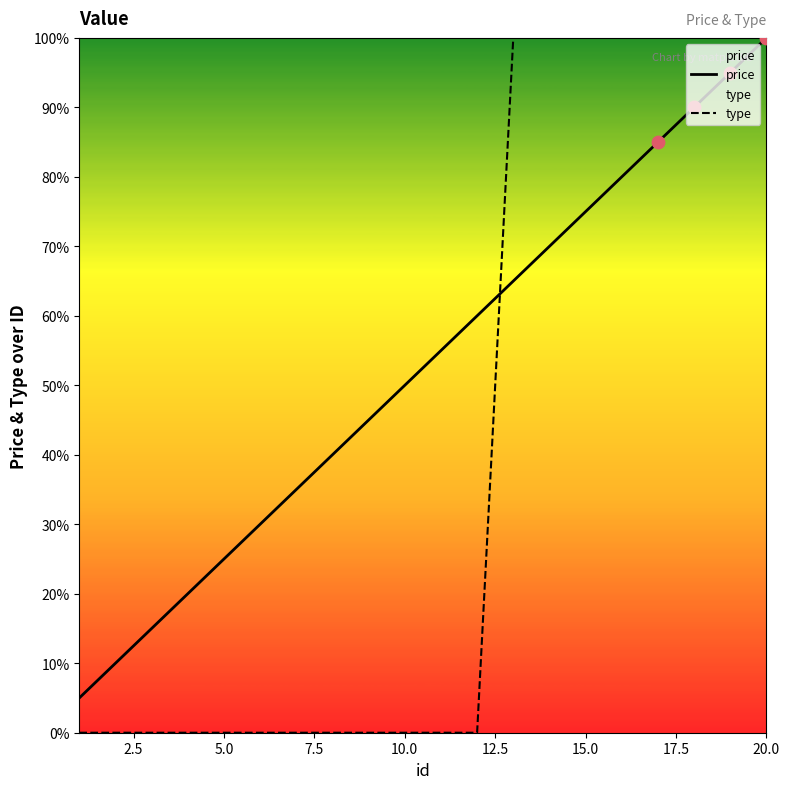

At how many categories does at least one series exceed 0?

20